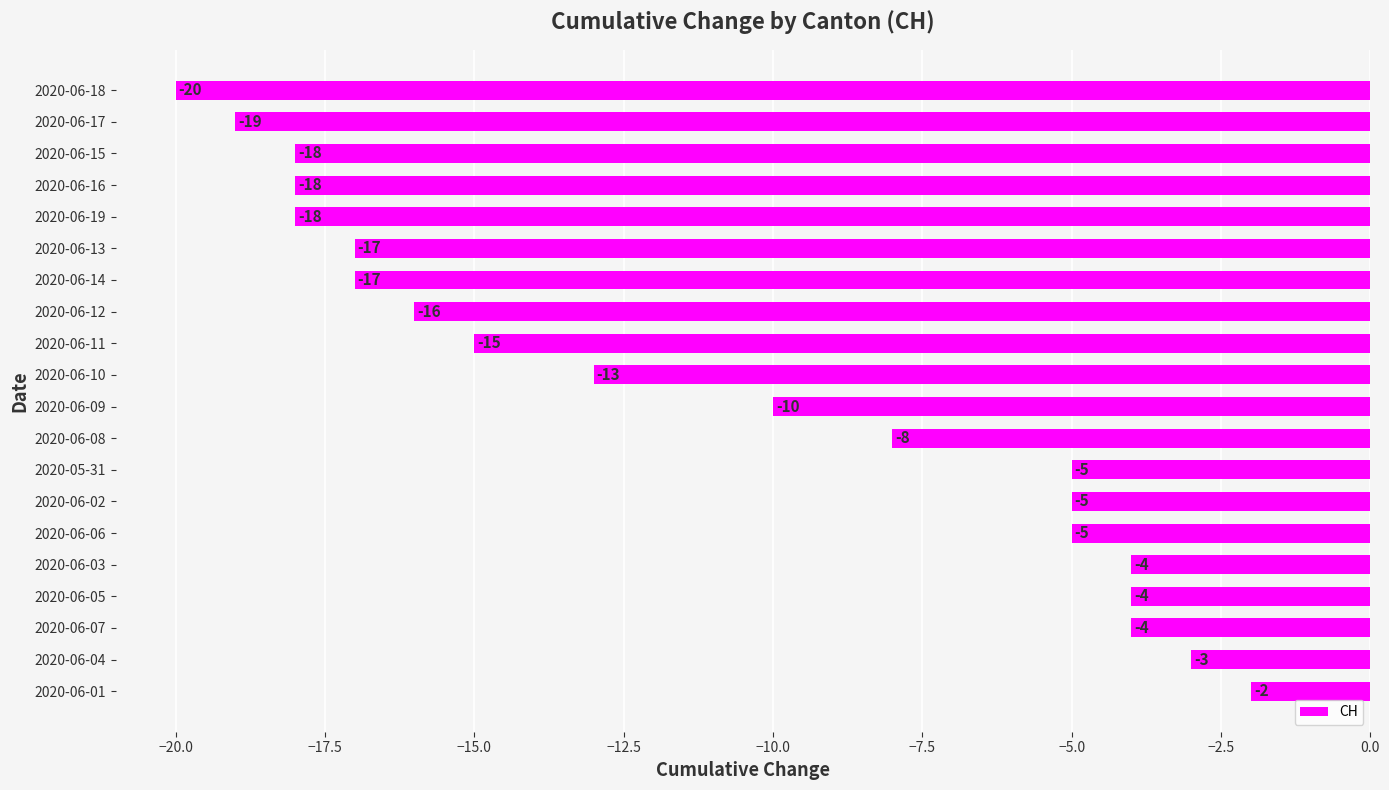

True or false: the data shows -3 at 2020-06-04.

True